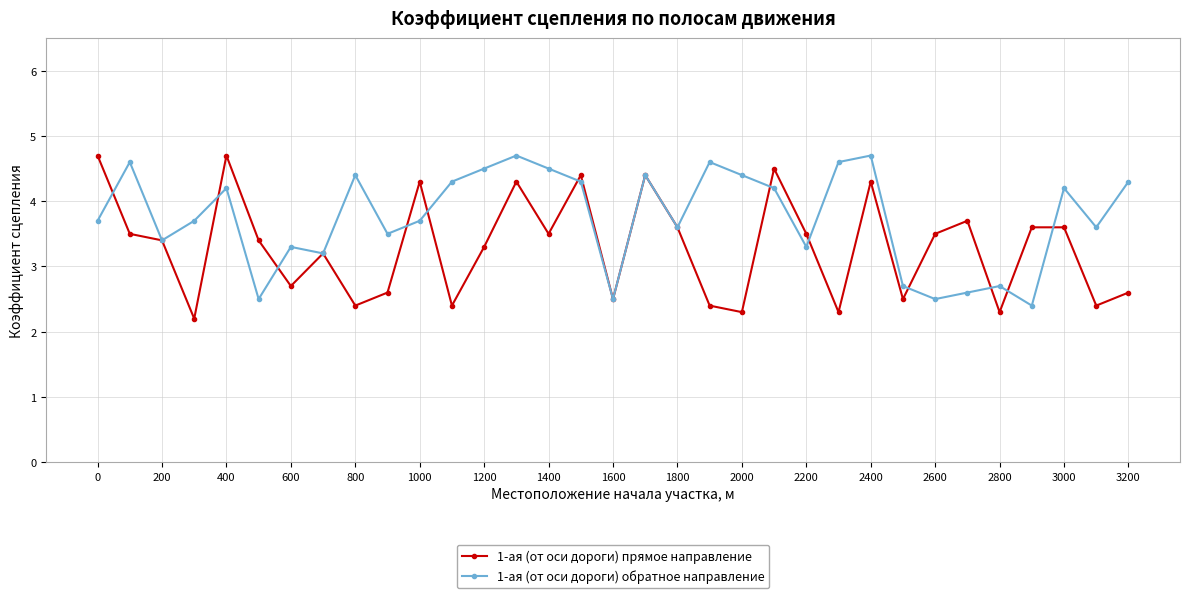

What is the value of the 1-ая (от оси дороги) прямое направление point at the 10th from the left?

2.6